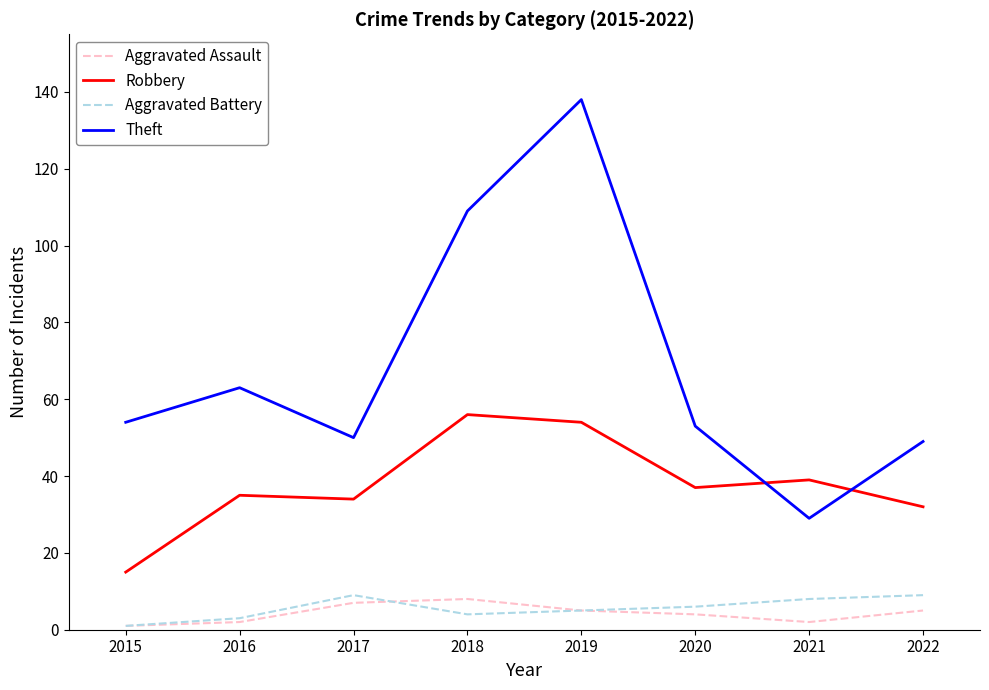

In Aggravated Assault, how many points are lower than both neighbors (excluding endpoints)?

1